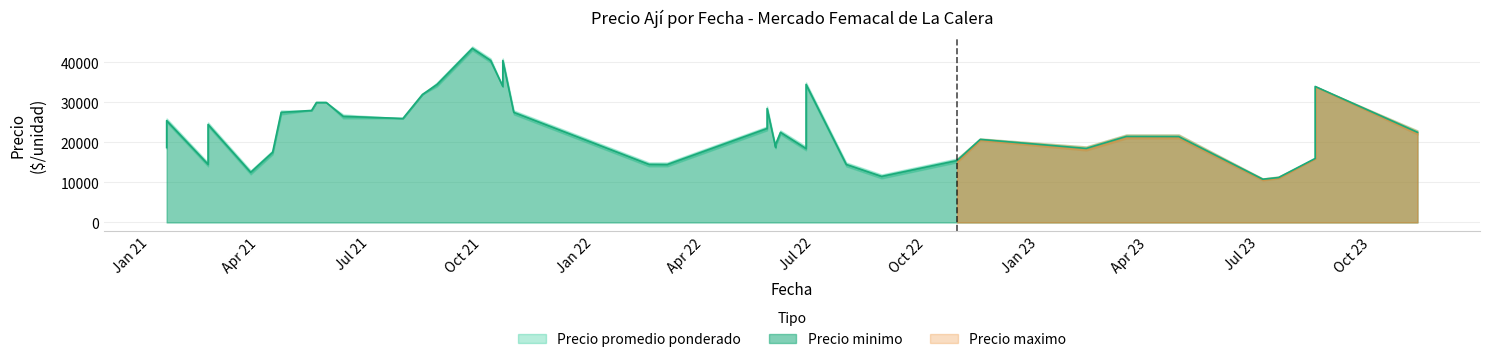

True or false: Precio promedio ponderado and Precio minimo intersect in this chart.

False